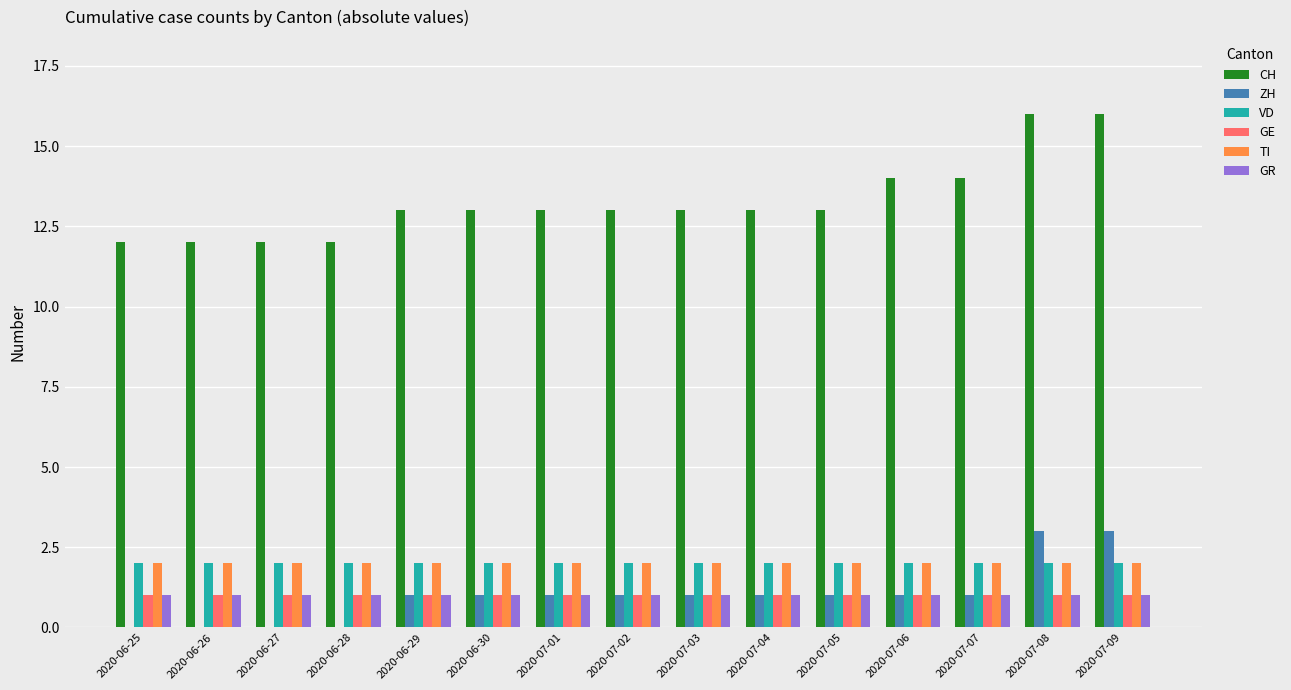

Which series has the largest total across all categories?

CH